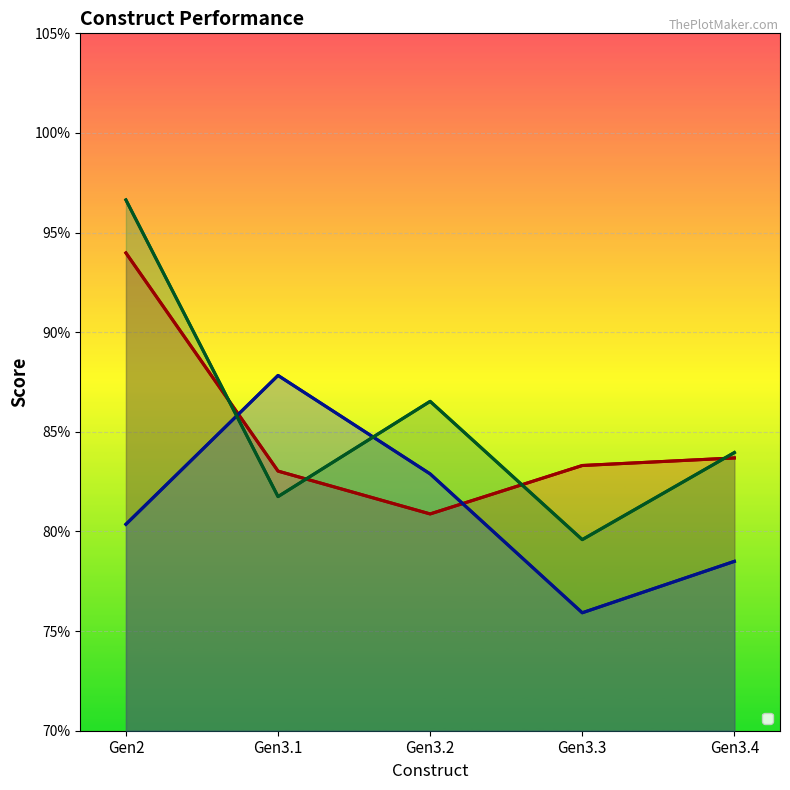

Which series has the largest total across all categories?

_3